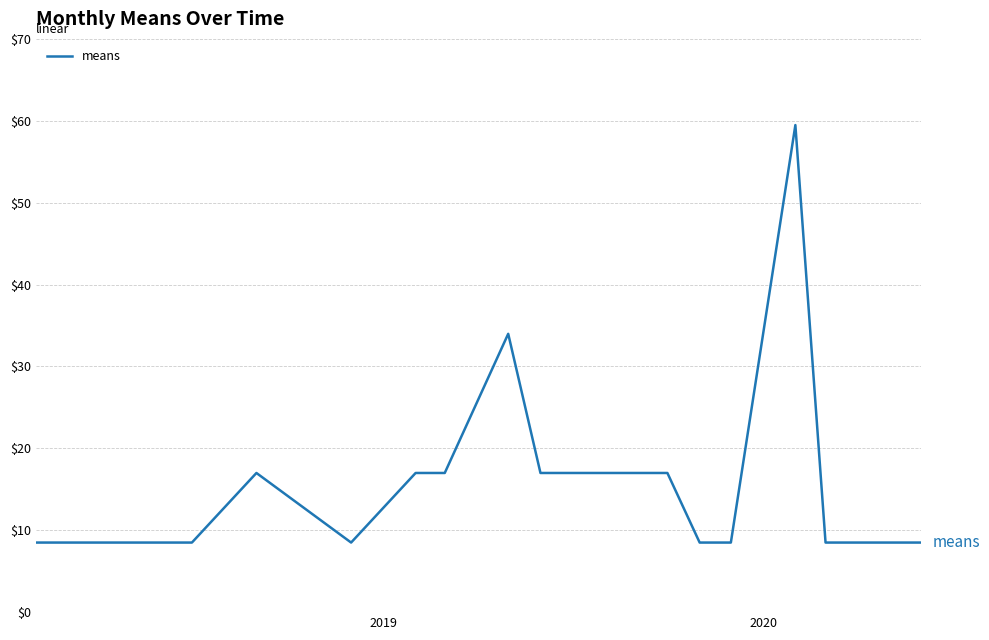

What is the difference between the maximum and minimum values?

51.0